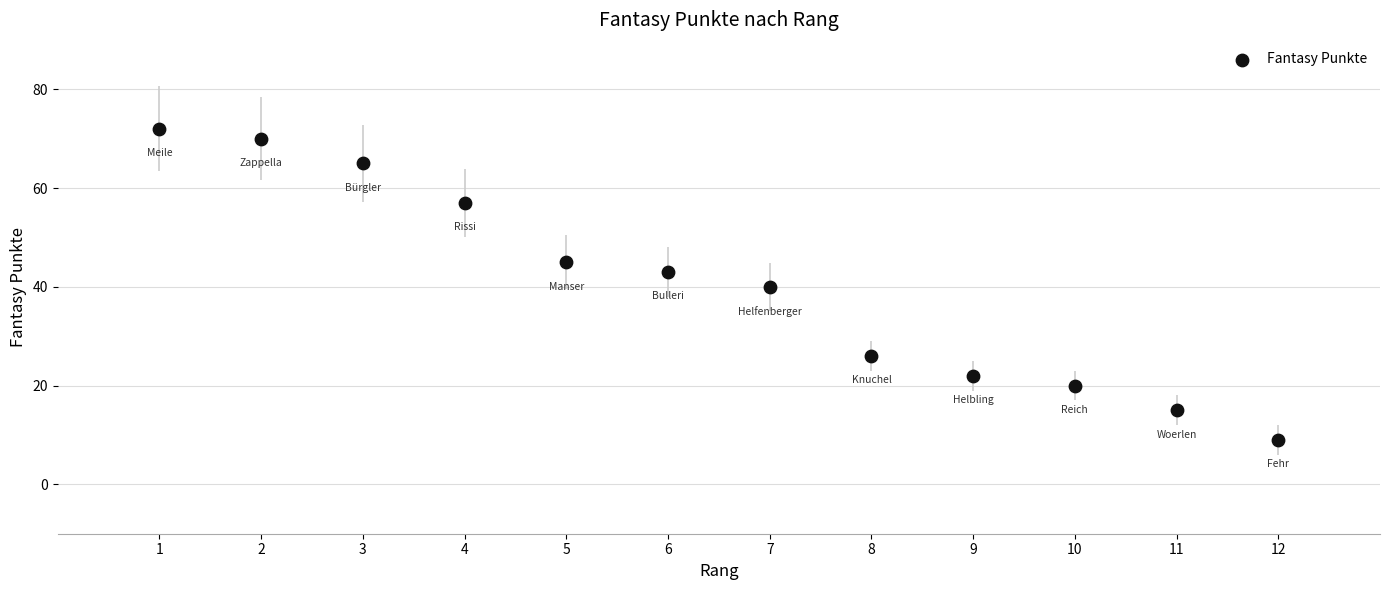

What is the range of Y values (max minus min)?

63